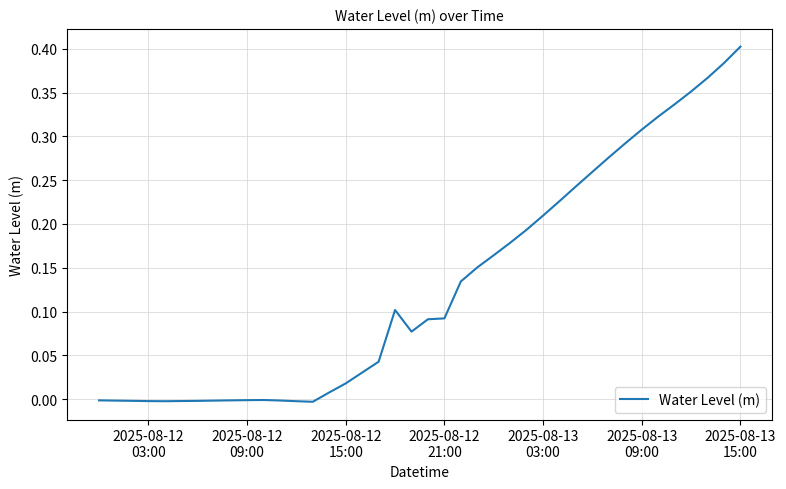

How many points are higher than both their immediate neighbors (excluding endpoints)?

2